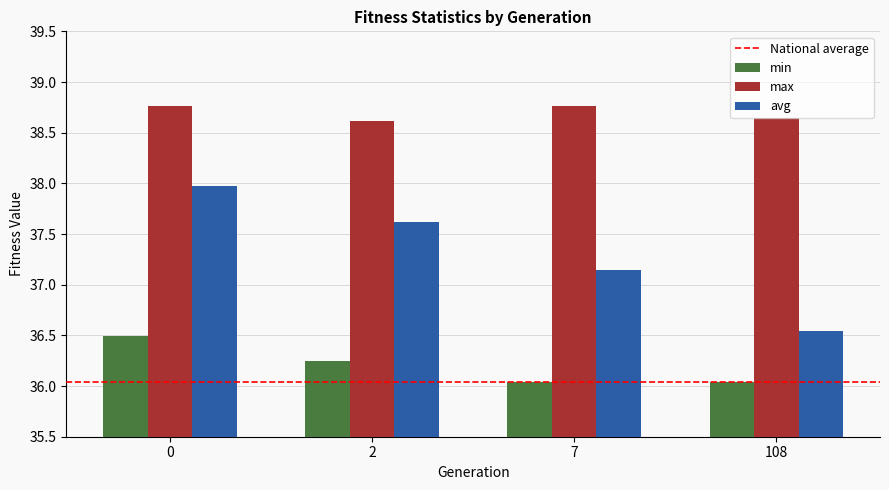

The value of min at 108 is 12.0. True or false?

False